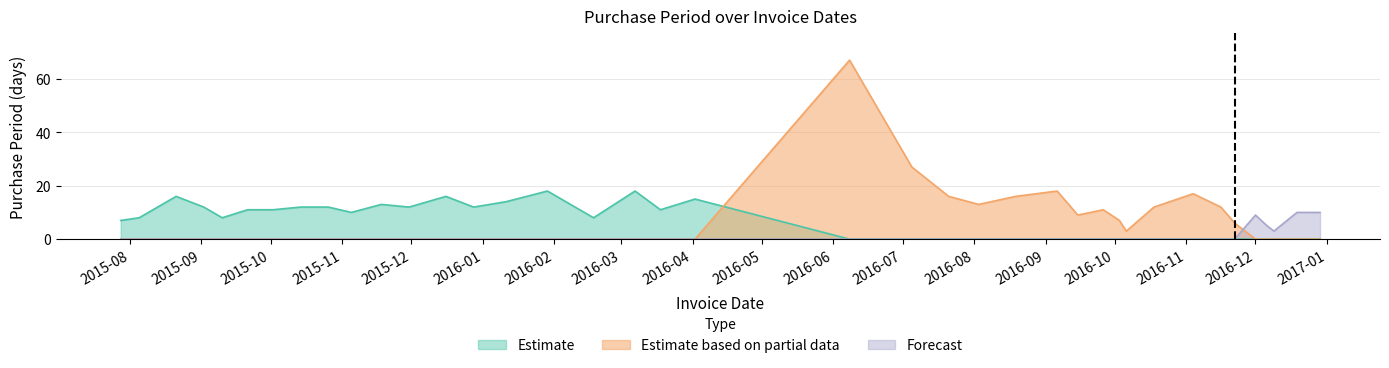

How many categories are shown in the chart?

40